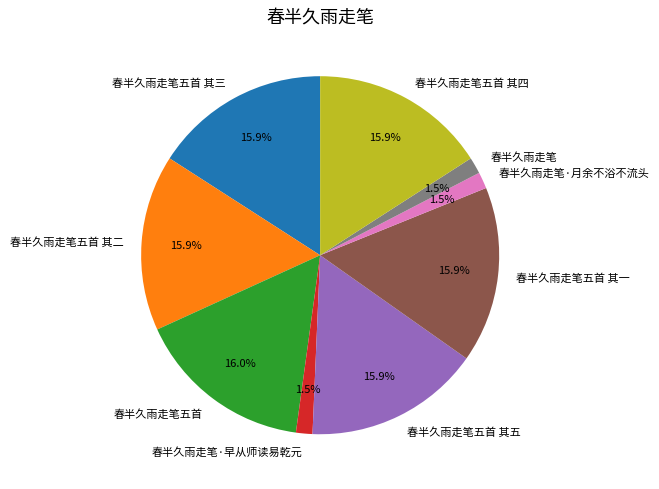

Is 春半久雨走笔五首 其三 the majority of the pie?

No